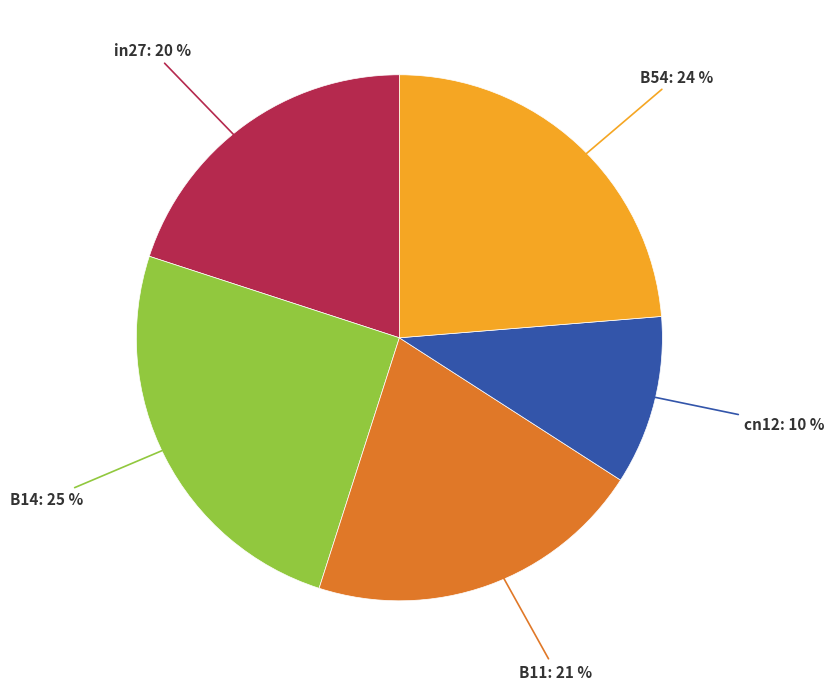

True or false: B54 accounts for 15% of the total.

False